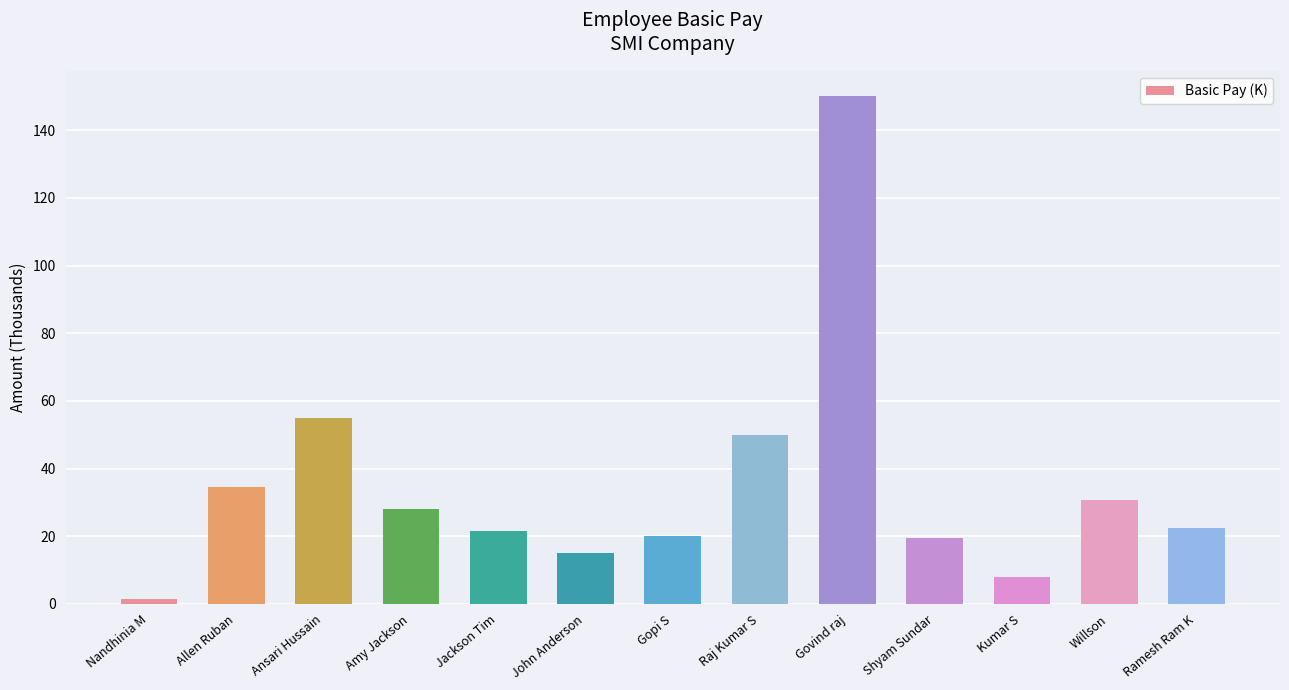

Where is the data nearest to the value 75?

Ansari Hussain